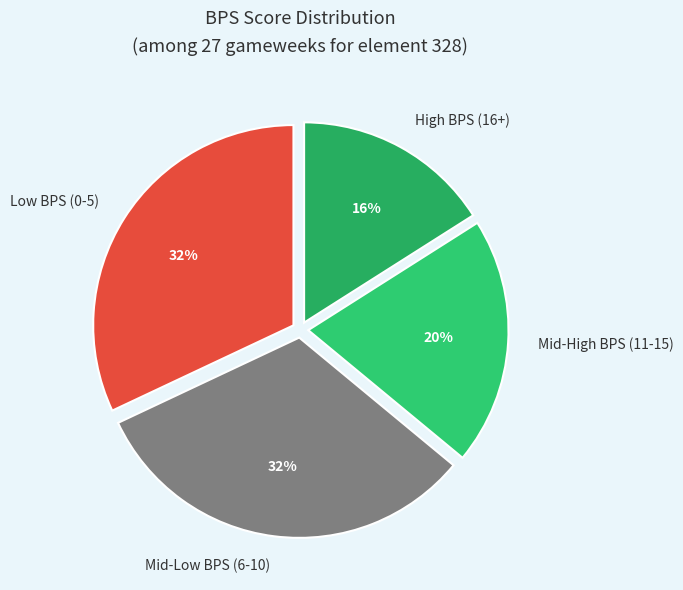

To the nearest percent, what portion does Mid-Low BPS (6-10) represent?

32%